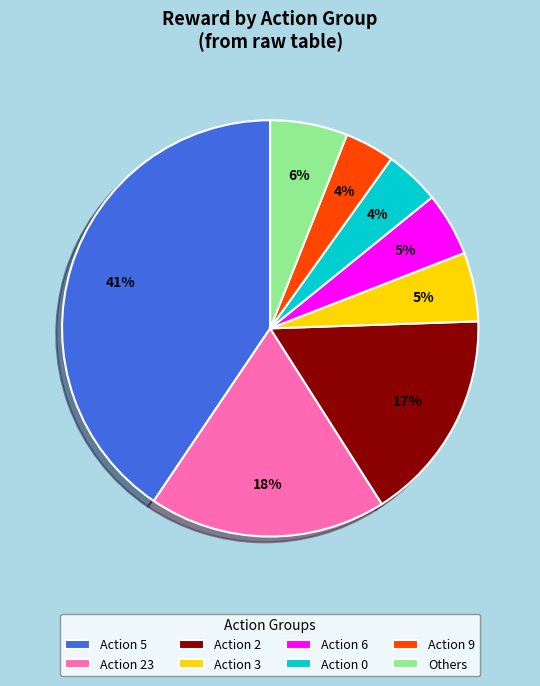

To the nearest percent, what is the difference between the largest and smallest slice percentages?

37%